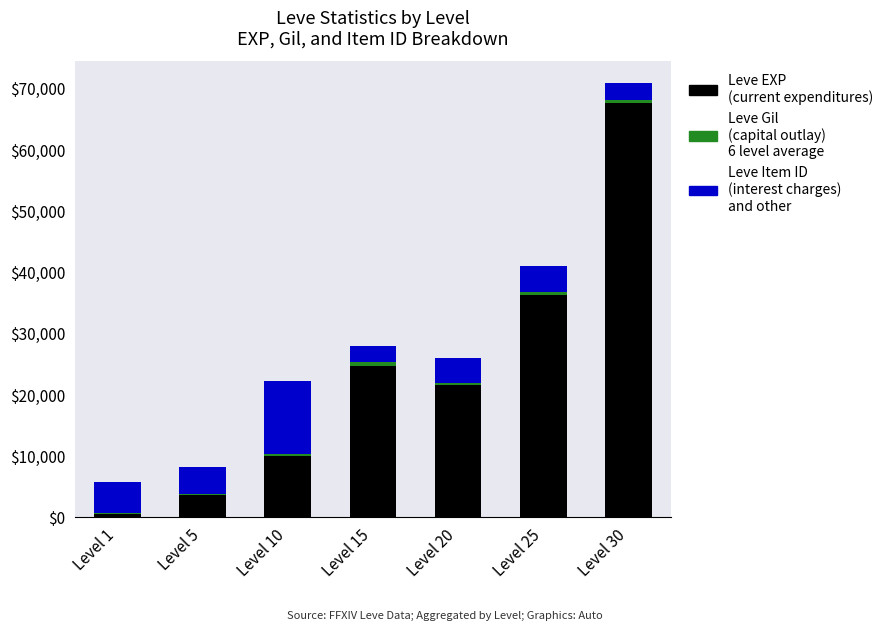

How many categories are shown in the chart?

7